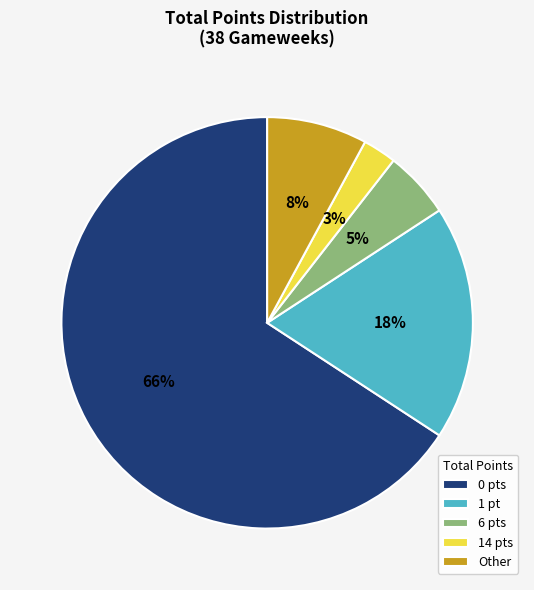

Which has a higher value, 14 pts or Other?

Other